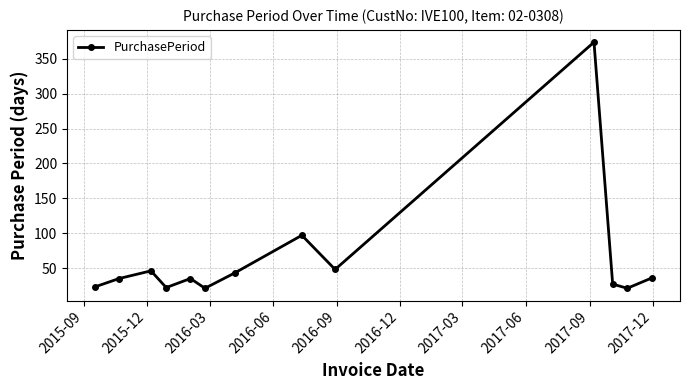

What is the greatest value displayed?

374